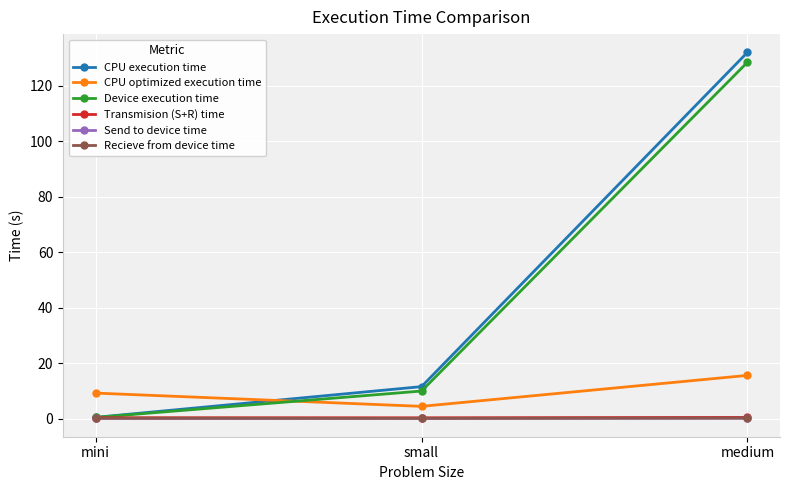

How many data points does each series have?

3